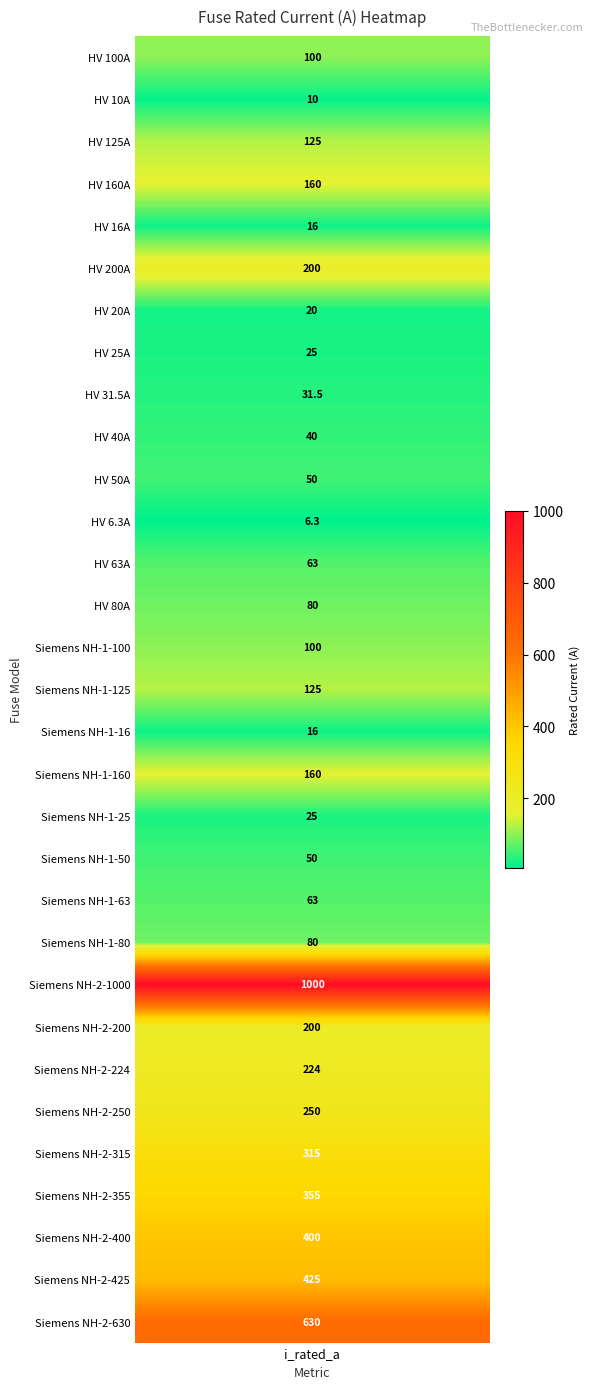

List the labels in order of value, largest first.

Siemens NH-2-1000, Siemens NH-2-630, Siemens NH-2-425, Siemens NH-2-400, Siemens NH-2-355, Siemens NH-2-315, Siemens NH-2-250, Siemens NH-2-224, HV 200A, Siemens NH-2-200, HV 160A, Siemens NH-1-160, HV 125A, Siemens NH-1-125, HV 100A, Siemens NH-1-100, HV 80A, Siemens NH-1-80, HV 63A, Siemens NH-1-63, HV 50A, Siemens NH-1-50, HV 40A, HV 31.5A, HV 25A, Siemens NH-1-25, HV 20A, HV 16A, Siemens NH-1-16, HV 10A, HV 6.3A